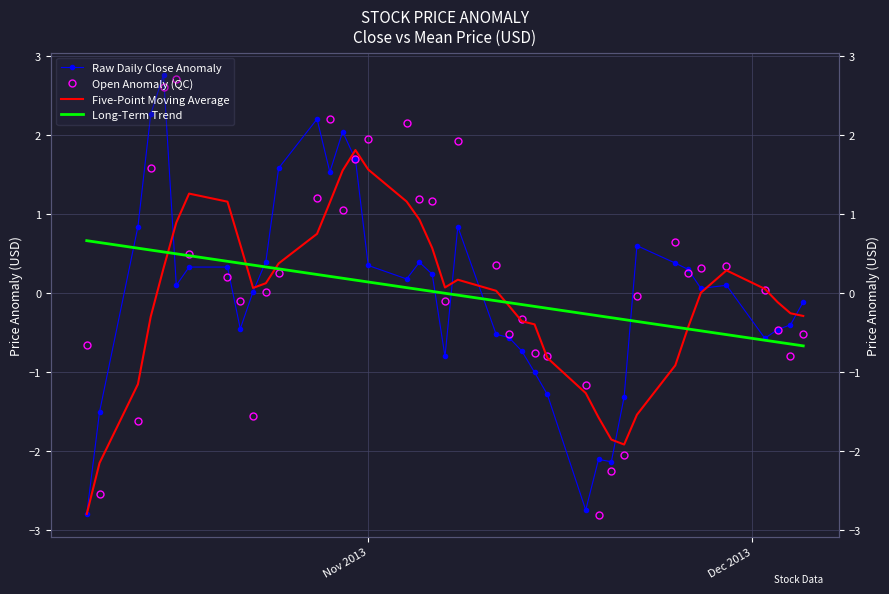

True or false: Raw Daily Close Anomaly and Five-Point Moving Average cross at least once.

True